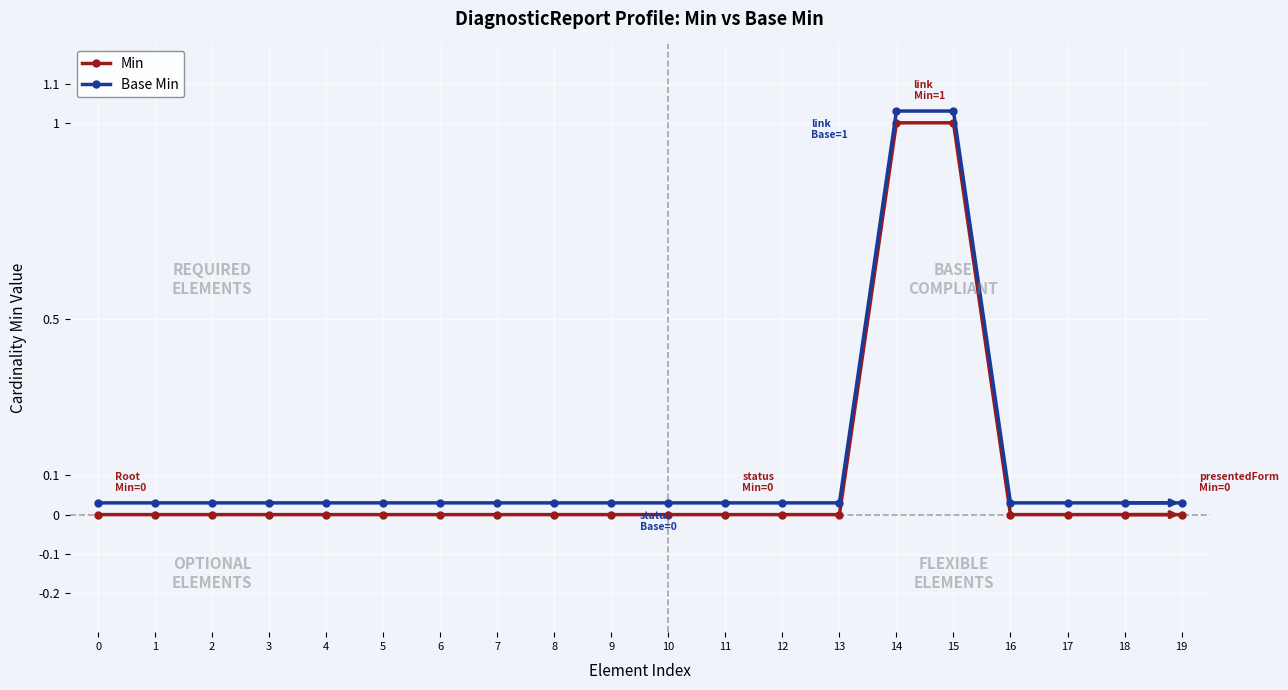

Is the value of Min at 6 greater than the value of Base Min at 1?

No